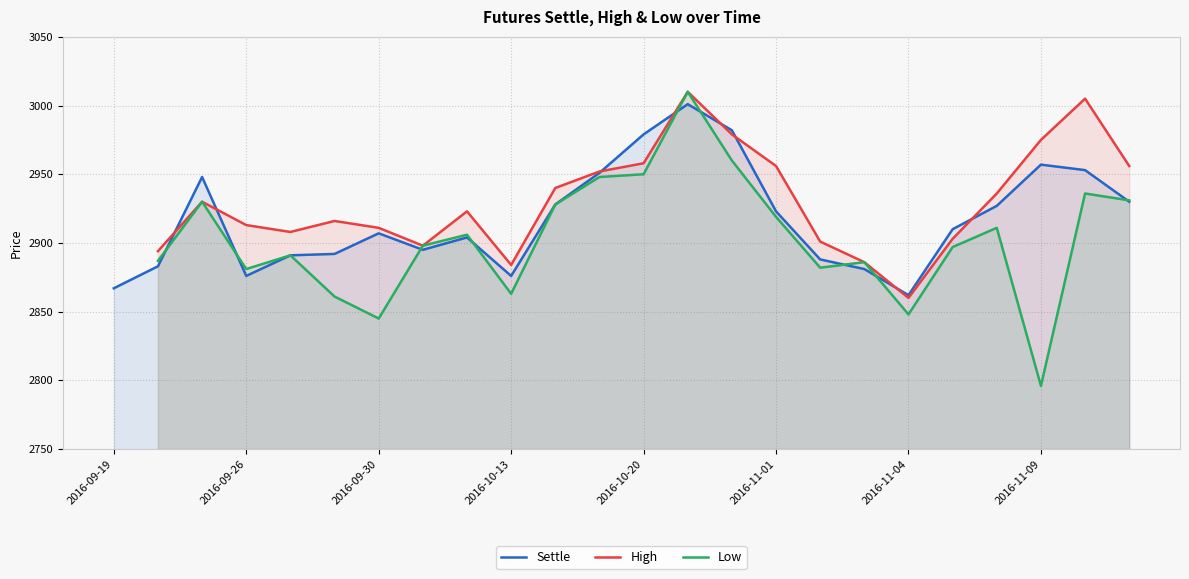

In Low, how many points are higher than both neighbors (excluding endpoints)?

7